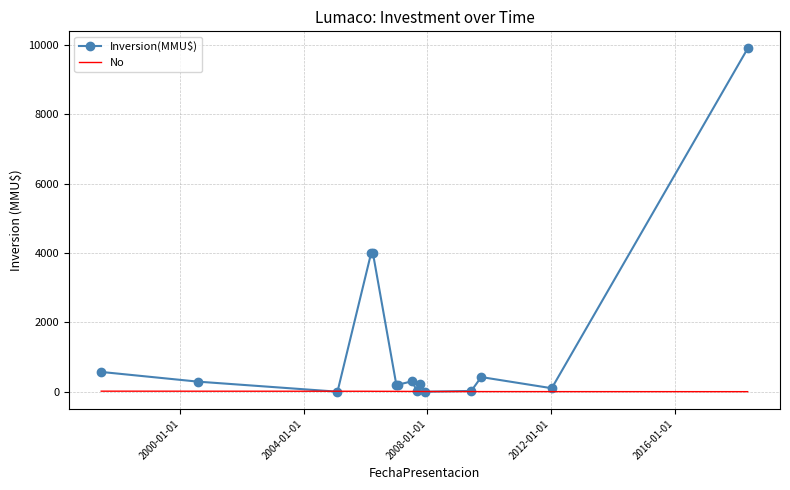

Which series has the largest total across all categories?

Inversion(MMU$)